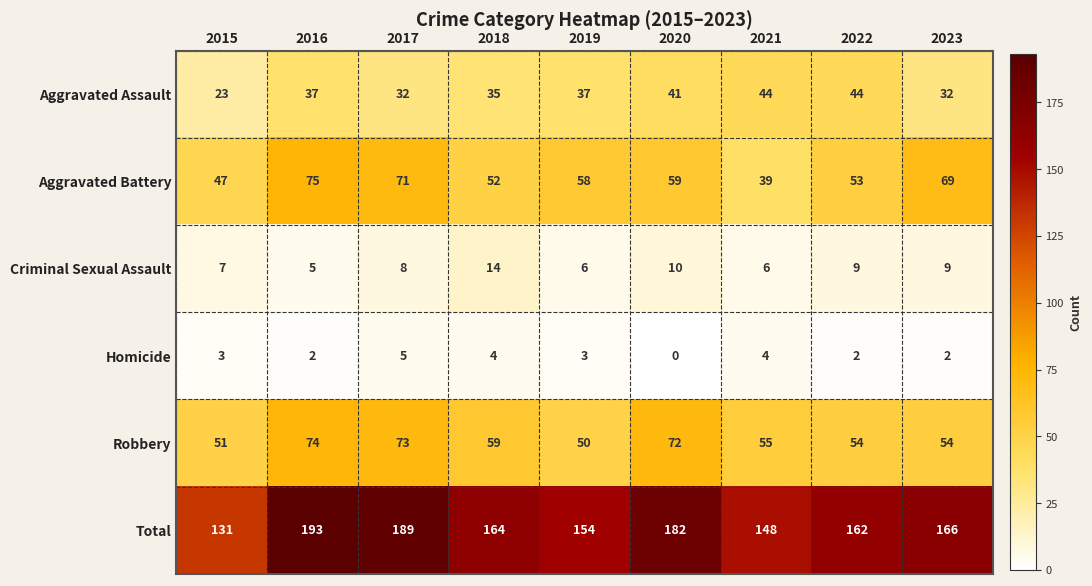

True or false: Aggravated Assault has a value of 44 at 2021.

True